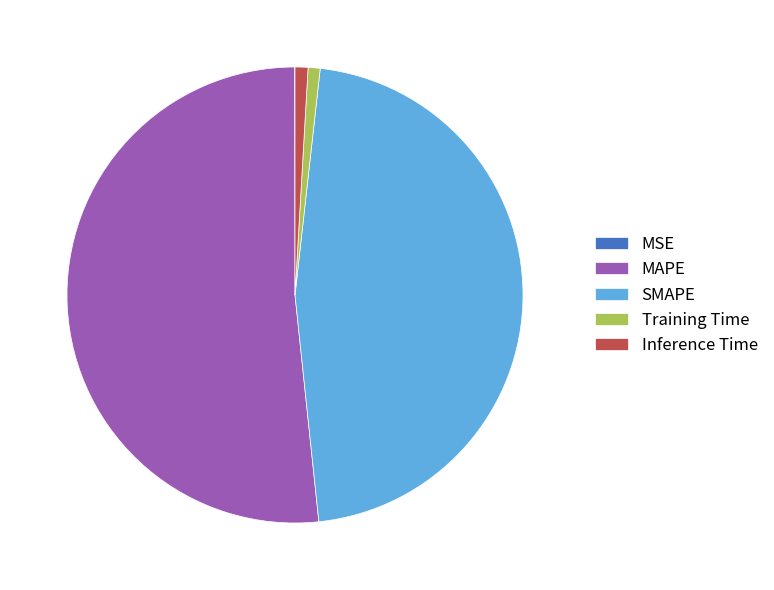

Between Training Time and SMAPE, which is larger?

SMAPE